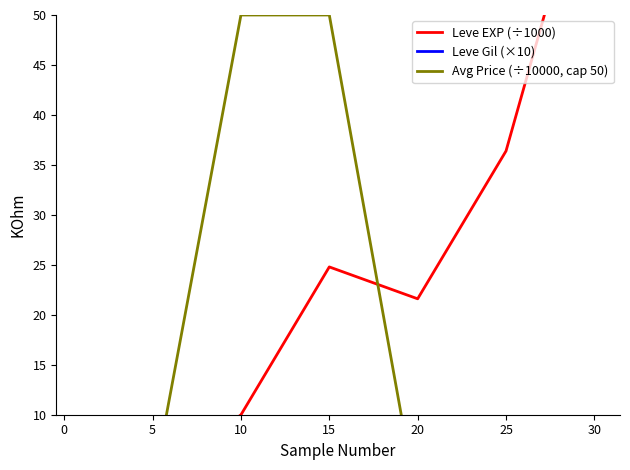

True or false: Leve EXP (÷1000) has more than 1 points higher than both neighbors.

False